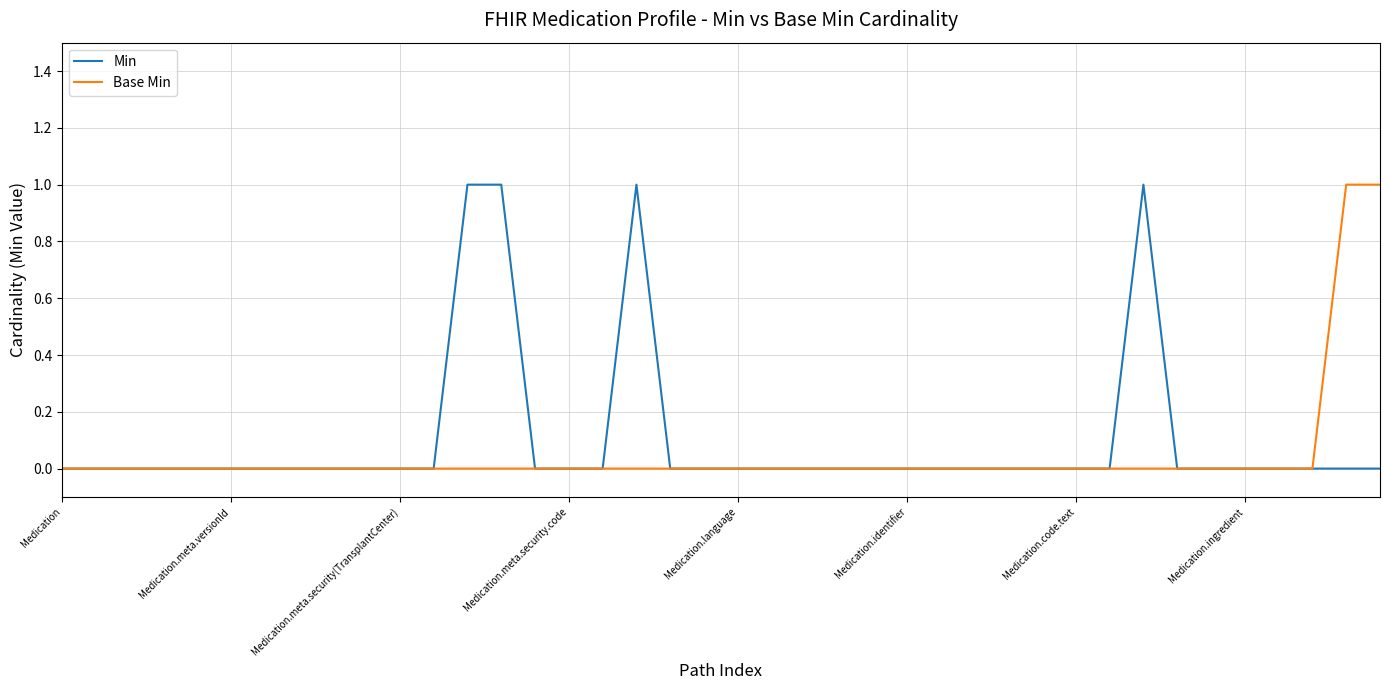

What are all the series names shown in the legend?

Min, Base Min